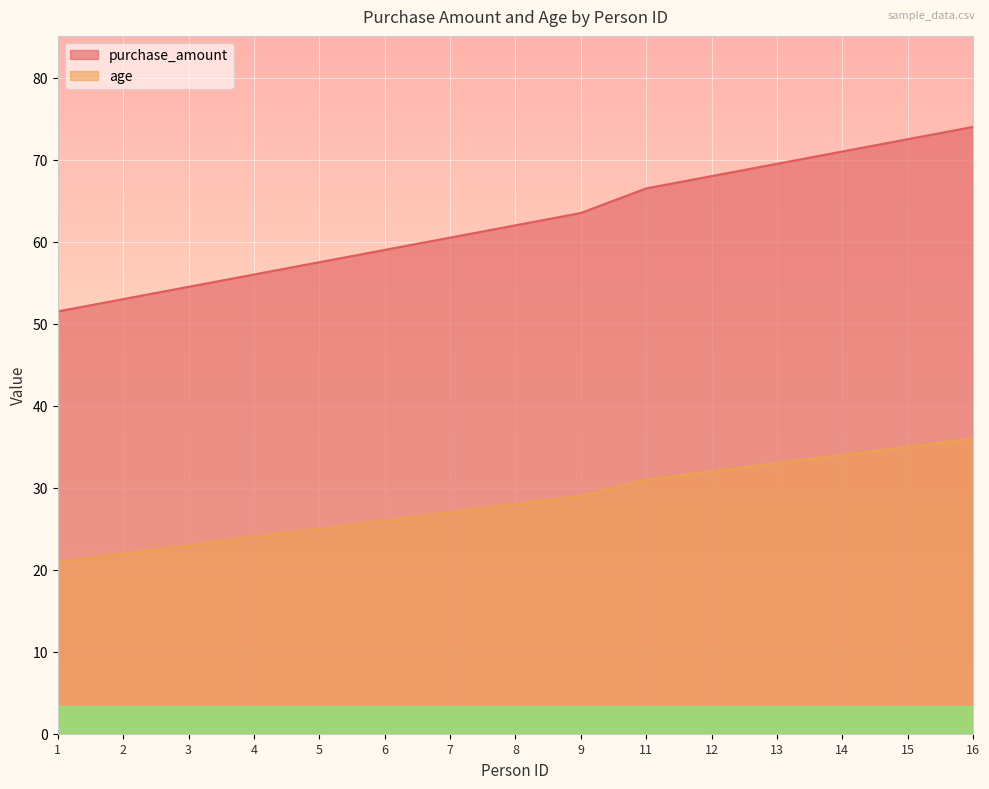

Rank the series at 7 from highest to lowest value.

purchase_amount, age